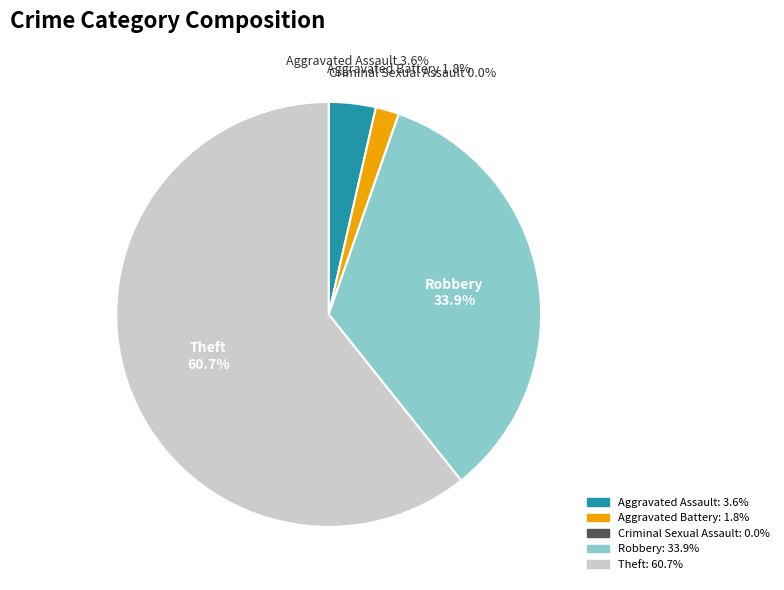

Rank the categories by value from lowest to highest.

Criminal Sexual Assault, Aggravated Battery, Aggravated Assault, Robbery, Theft